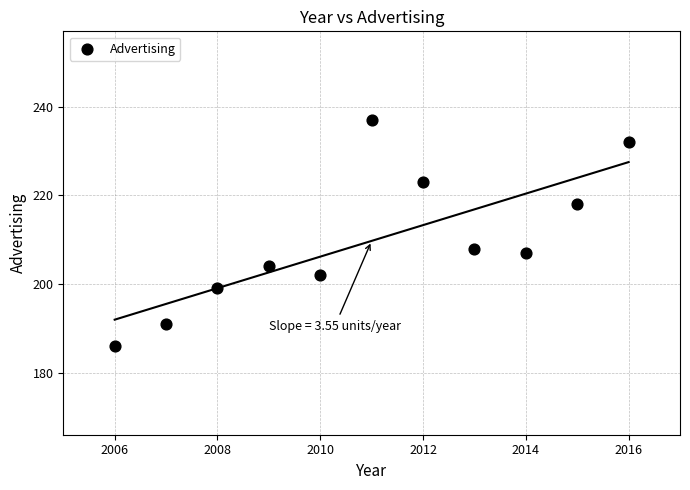

What is the range of Y values (max minus min)?

51